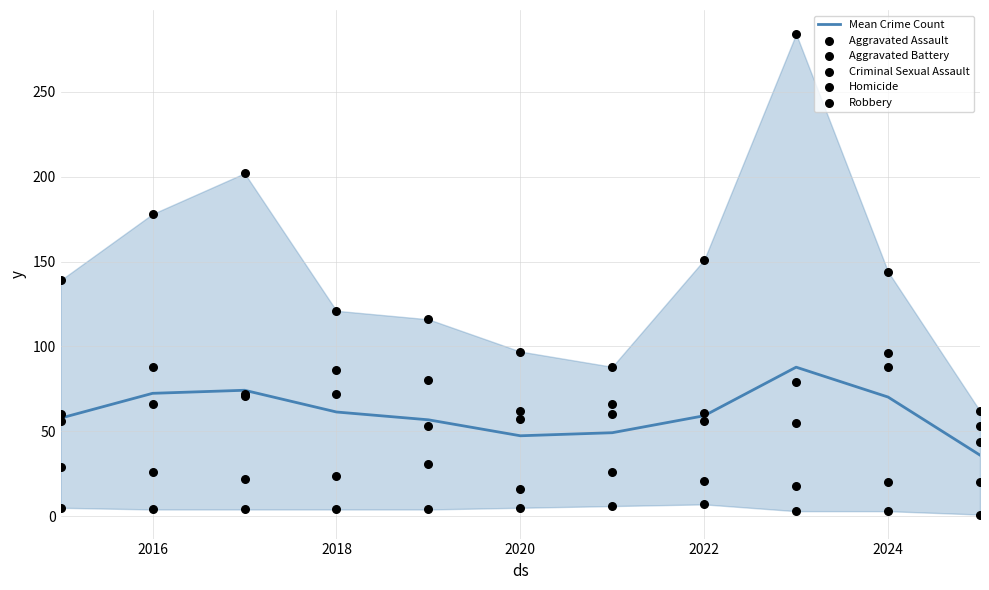

At how many categories does at least one series exceed 166?

3